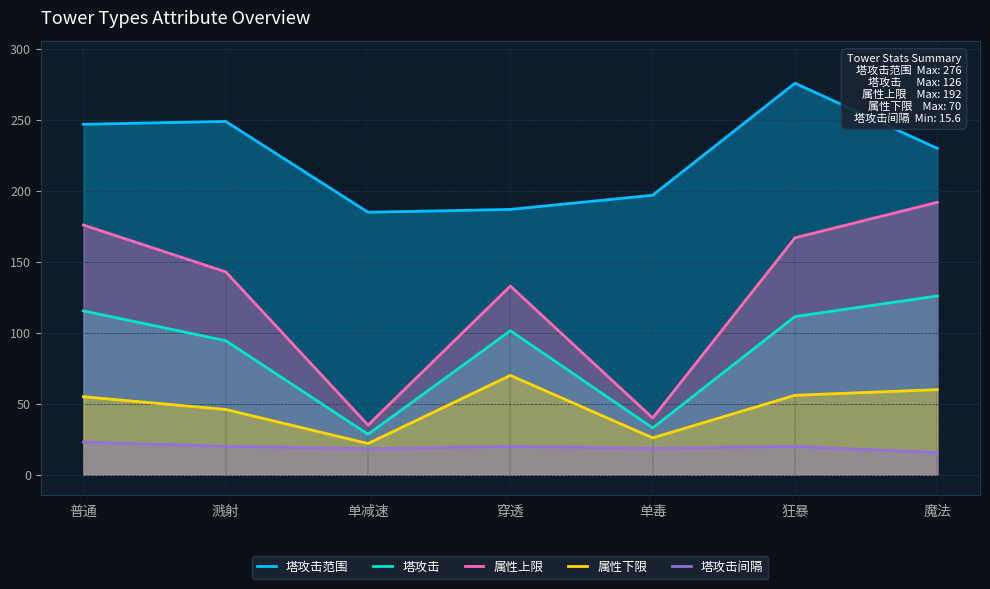

What is the highest value of the 塔攻击间隔 series?

23.0